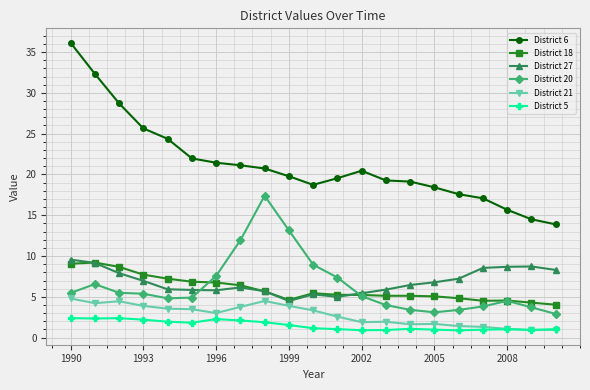

At how many categories does at least one series exceed 20?

10